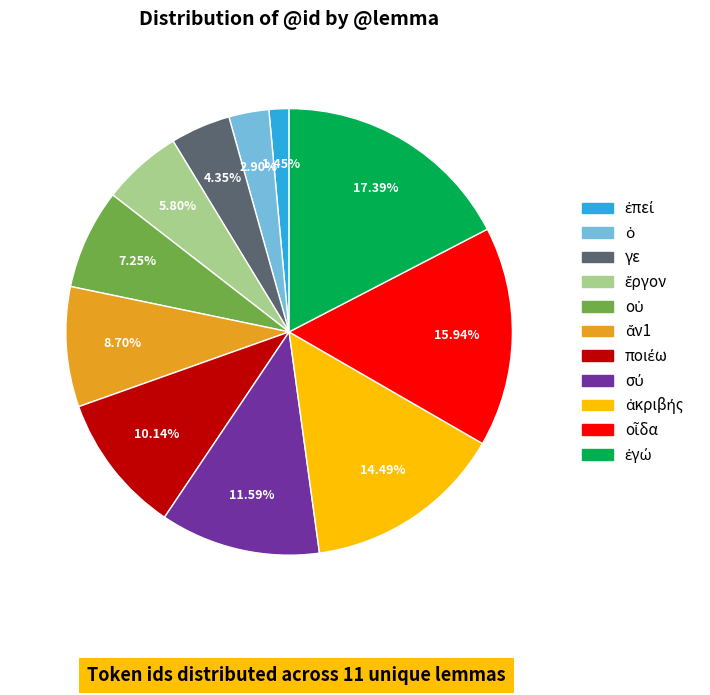

To the nearest percent, what is the difference between the largest and smallest slice percentages?

16%